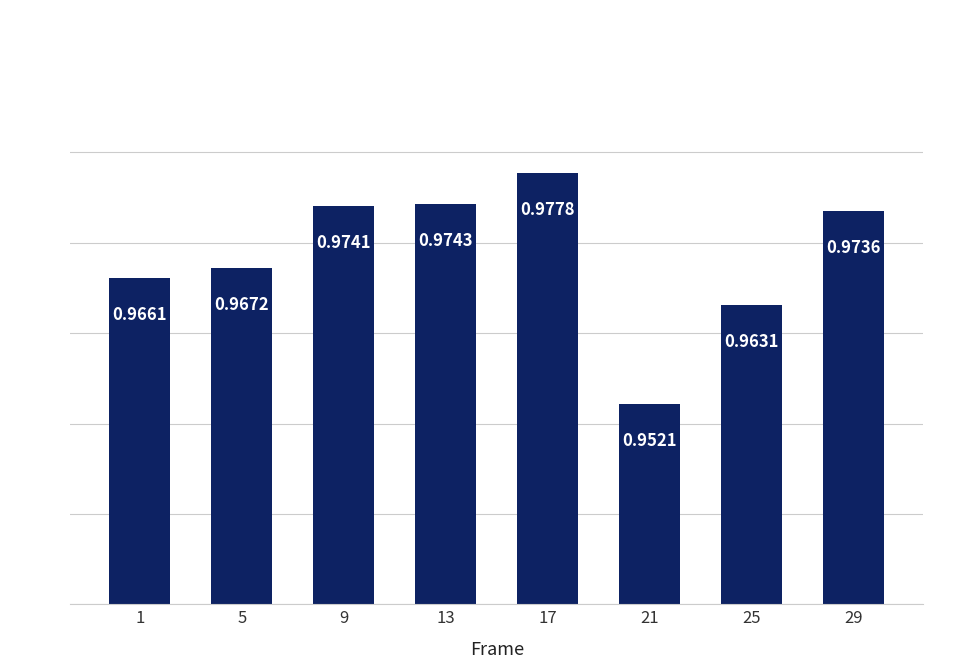

What is the sum of all values?

7.7